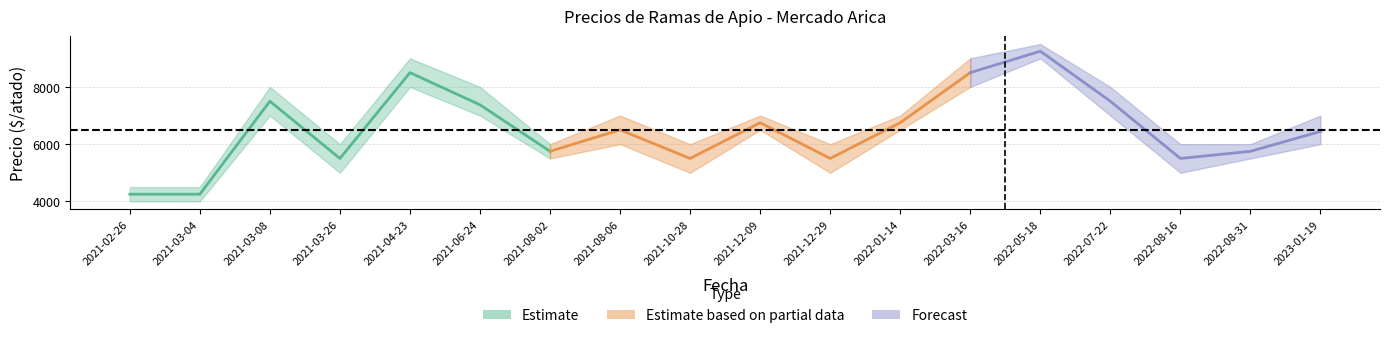

What is the label of the 10th point from the right?

2021-10-28